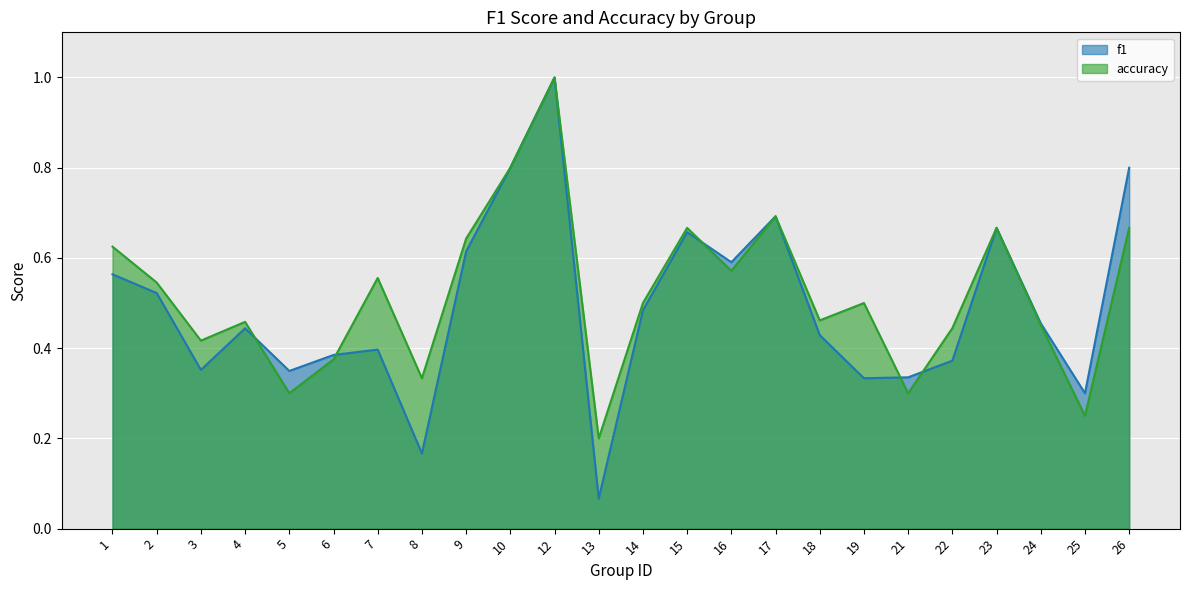

At which label does accuracy reach its minimum?

13